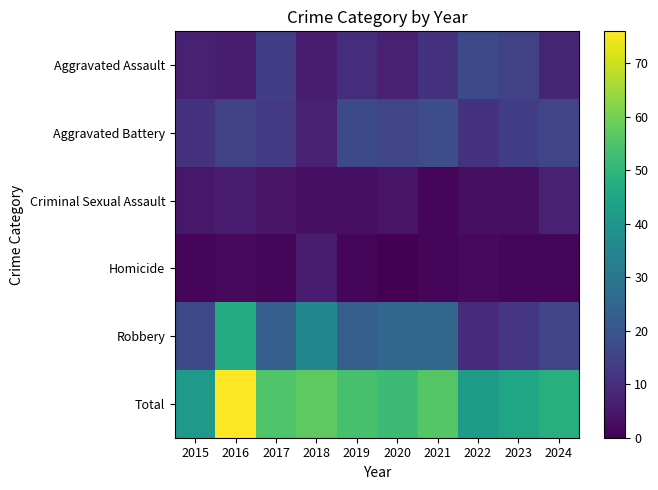

Reading left to right, extract all data points from this chart.

Aggravated Assault: 2015=7	2016=6	2017=14	2018=6	2019=10	2020=7	2021=11	2022=17	2023=15	2024=8
Aggravated Battery: 2015=11	2016=15	2017=13	2018=7	2019=17	2020=16	2021=18	2022=11	2023=14	2024=16
Criminal Sexual Assault: 2015=5	2016=6	2017=4	2018=3	2019=3	2020=4	2021=1	2022=3	2023=3	2024=7
Homicide: 2015=1	2016=2	2017=1	2018=6	2019=1	2020=0	2021=1	2022=2	2023=1	2024=1
Robbery: 2015=17	2016=47	2017=23	2018=35	2019=23	2020=25	2021=25	2022=9	2023=12	2024=16
Total: 2015=41	2016=76	2017=55	2018=57	2019=54	2020=52	2021=56	2022=42	2023=45	2024=48